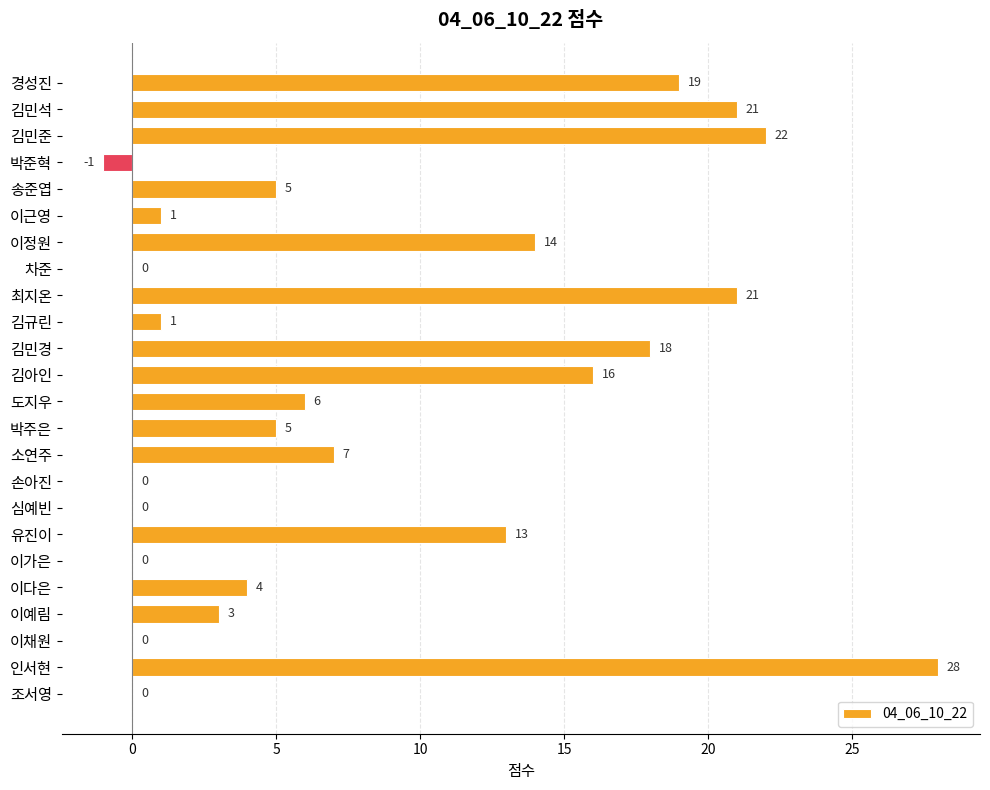

What is the sum of the values at 이근영 and 김민석?

22